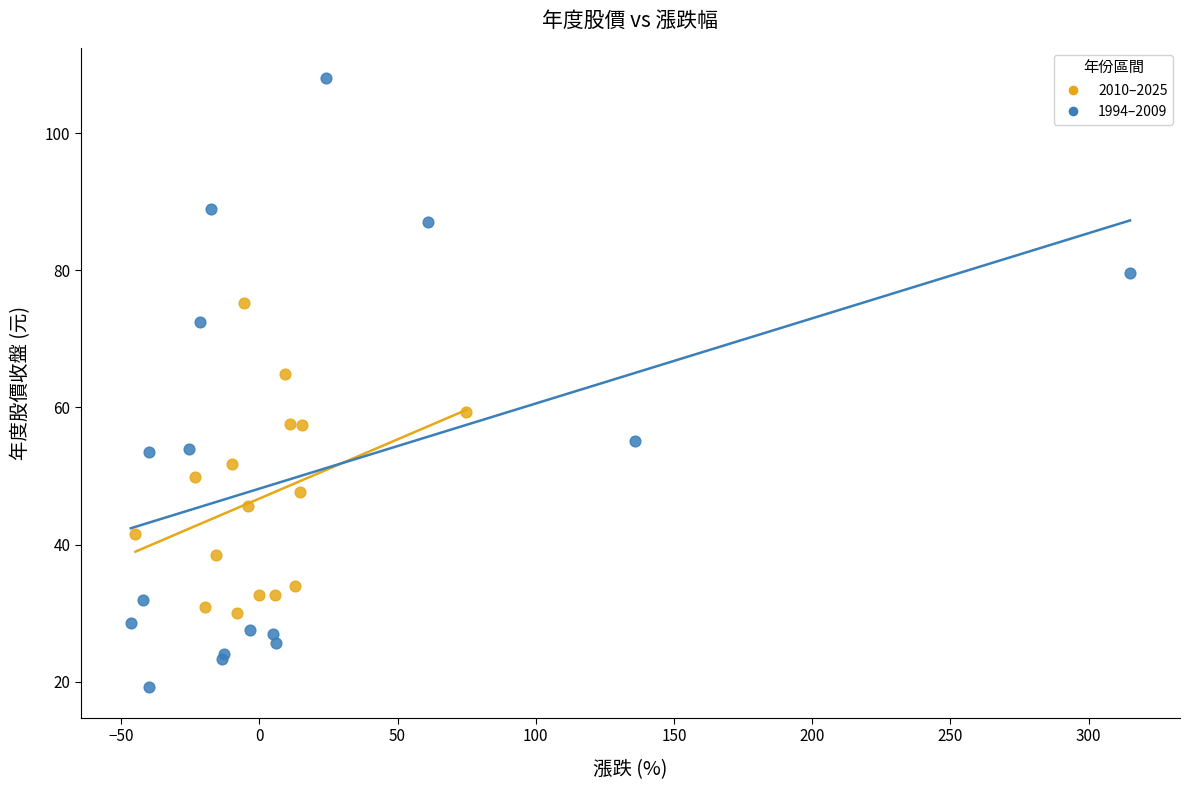

Which series reaches the minimum Y coordinate?

1994–2009